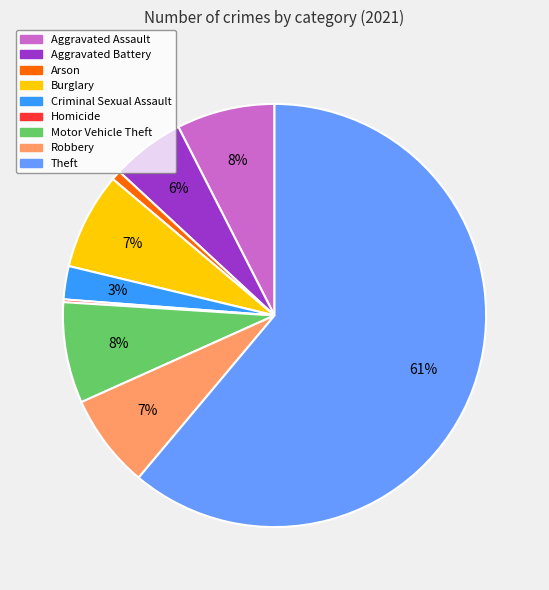

Which slice is the largest?

Theft